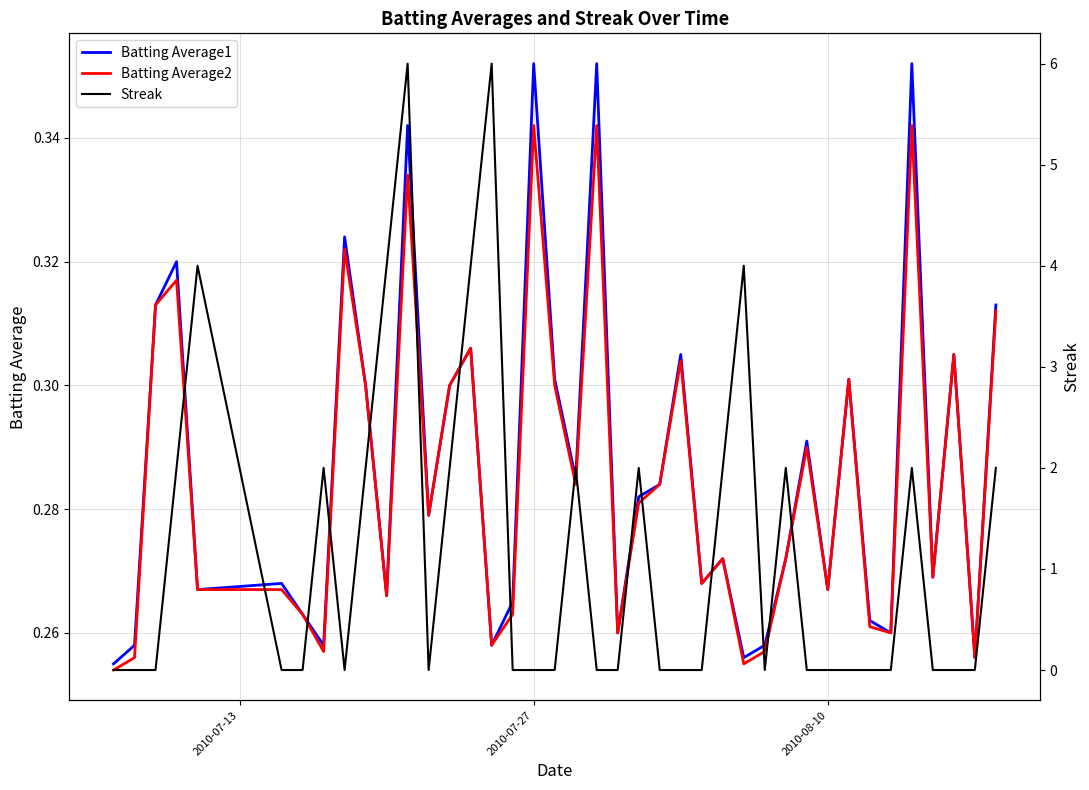

The value of Batting Average2 at 2010-07-27 is 0.1. True or false?

False